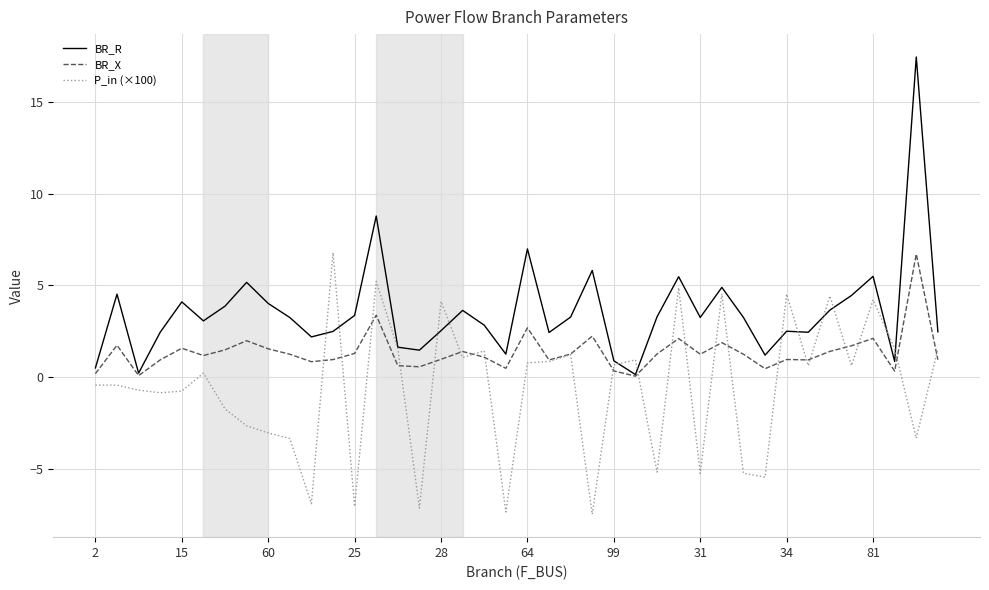

List the series in order of their overall mean, lowest first.

P_in (×100), BR_X, BR_R